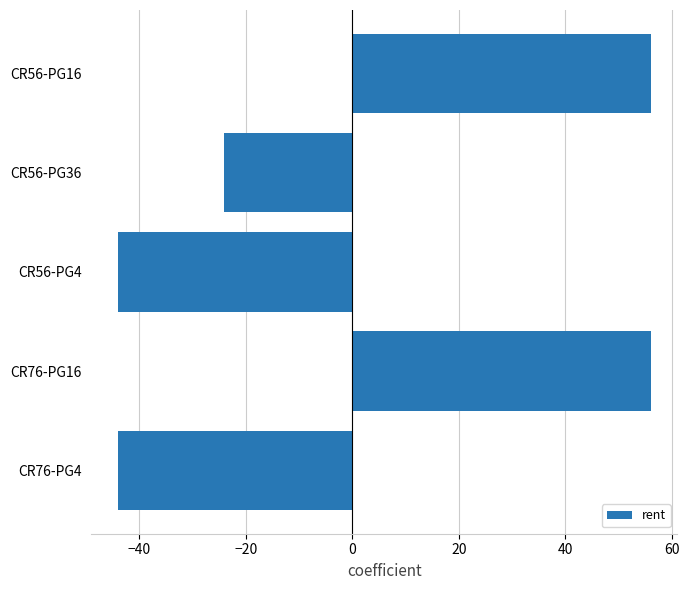

Reading top to bottom, extract all data points from this chart.

56	-24	-44	56	-44